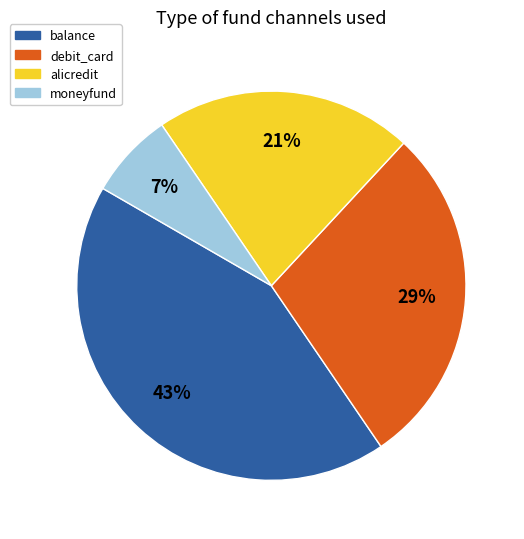

Combined, do alicredit and moneyfund account for over 50%?

No